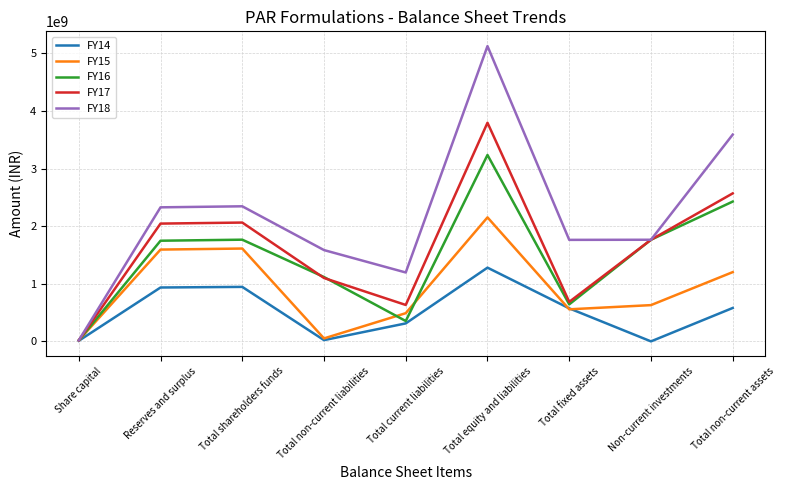

Which series has the widest spread of values?

FY18